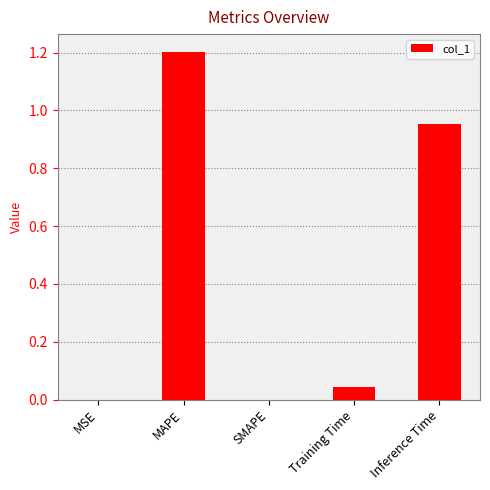

Which has a higher value, MSE or Training Time?

Training Time